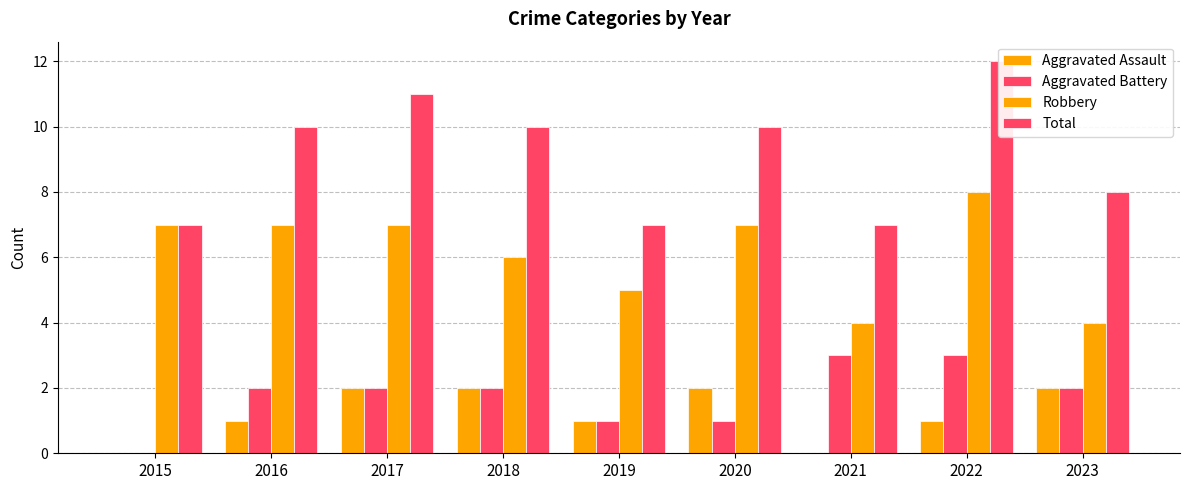

Which category has the lowest value in the Aggravated Assault series?

2015